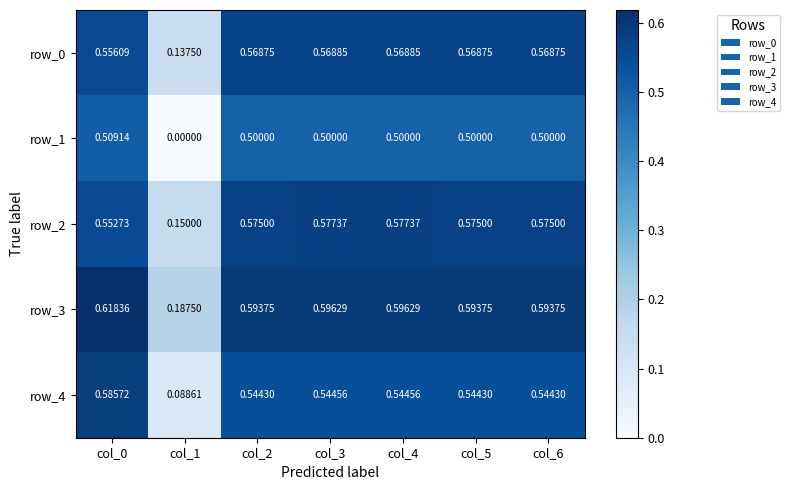

What is the sum of the row_0 values at col_0 and col_4?

1.1